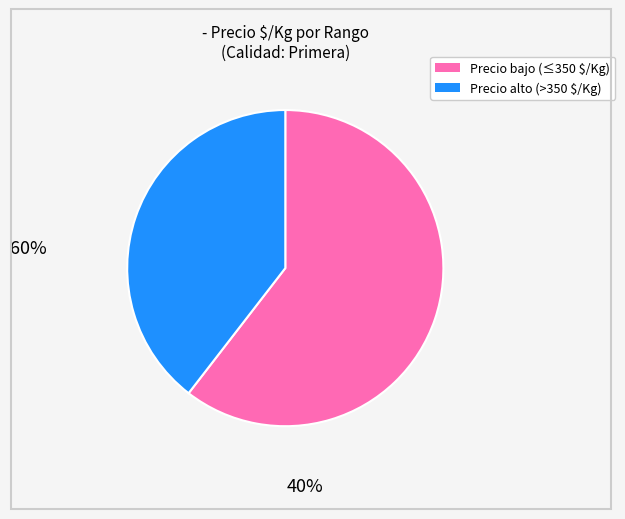

Is there a majority slice in this chart?

Yes